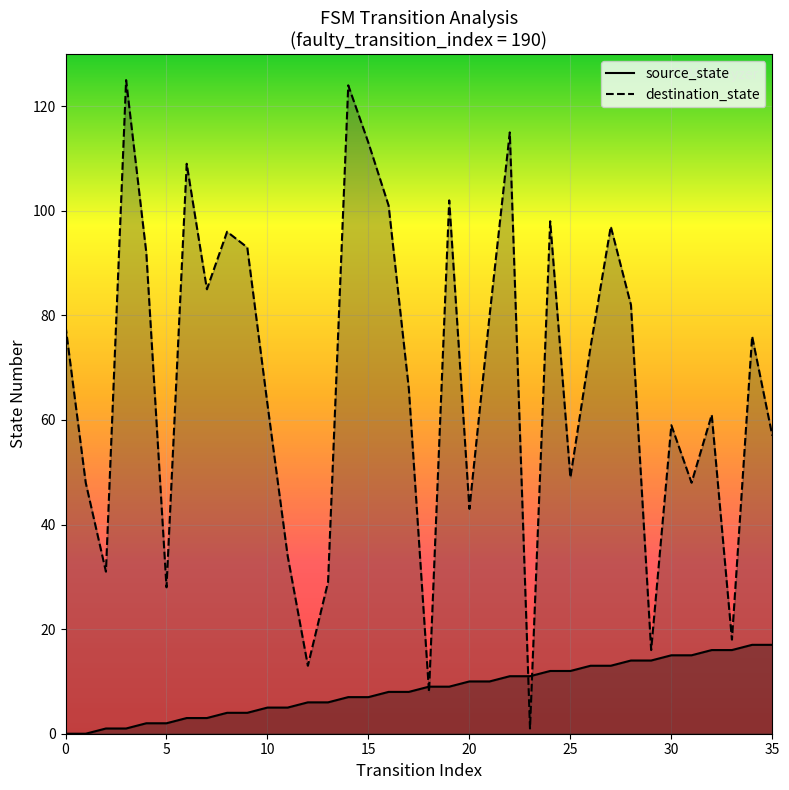

How many data points in destination_state are less than 74?

18